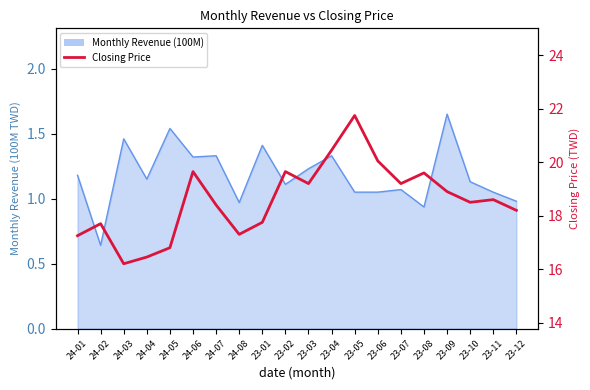

What is the smallest value displayed?

16.2